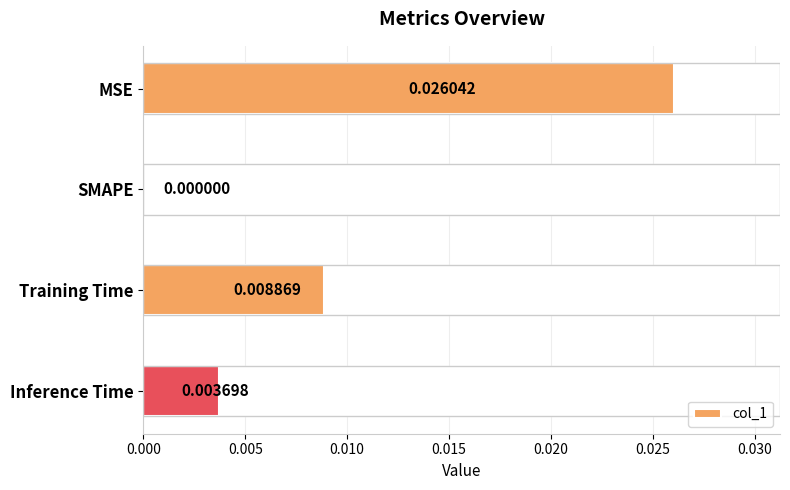

Which label corresponds to the largest value in the chart?

MSE